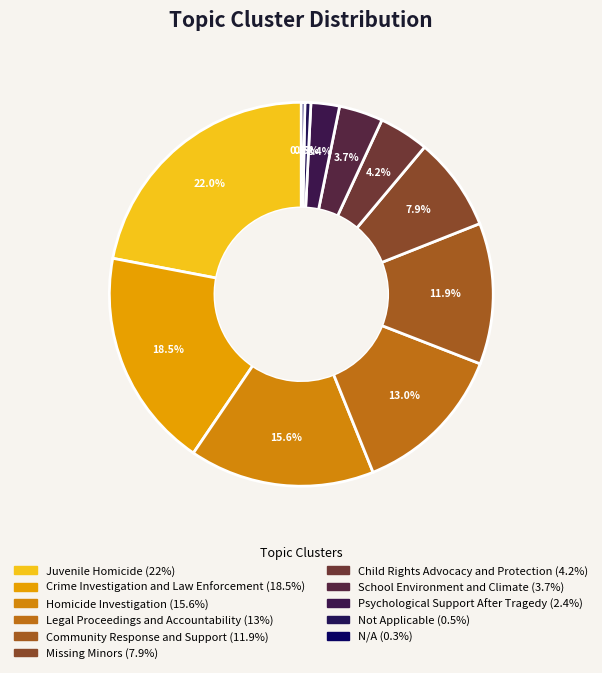

How many slices are in this pie chart?

11